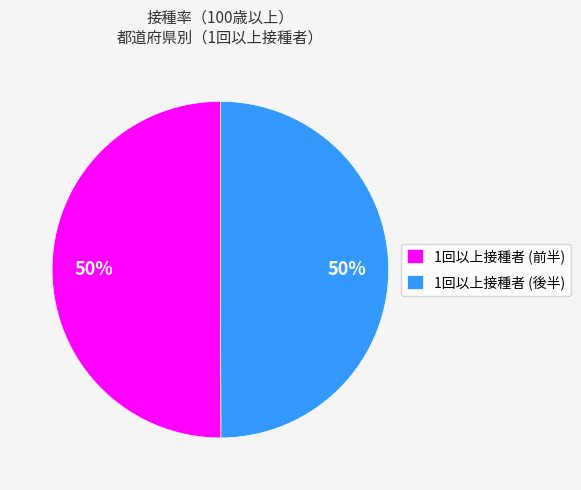

To the nearest percent, what portion does 1回以上接種者 (後半) represent?

50%